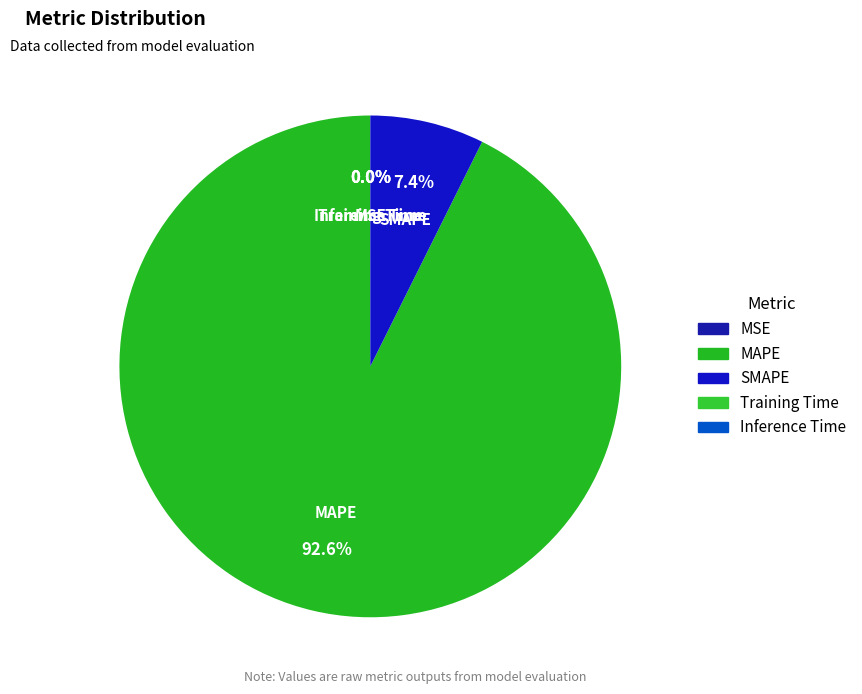

Which category has the biggest portion of the pie?

MAPE